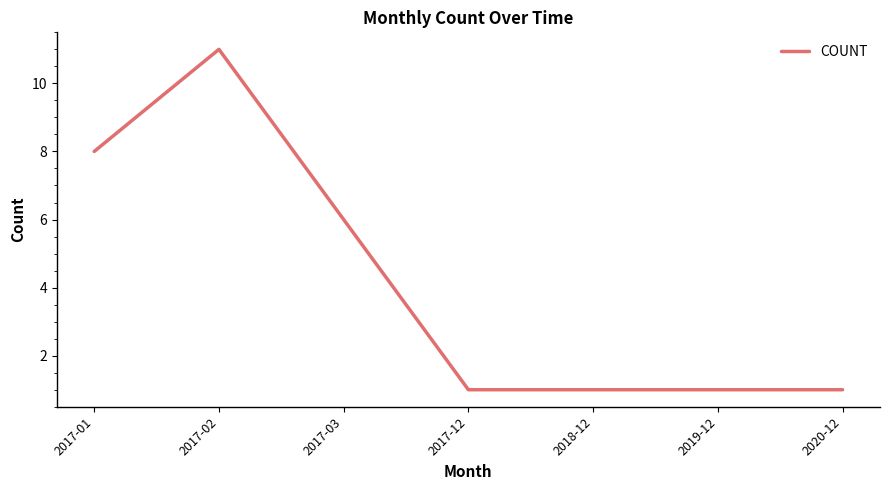

What is the greatest value displayed?

11